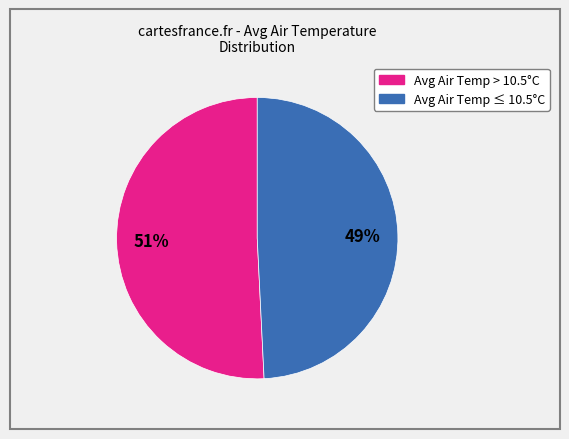

How many slices are in this pie chart?

2